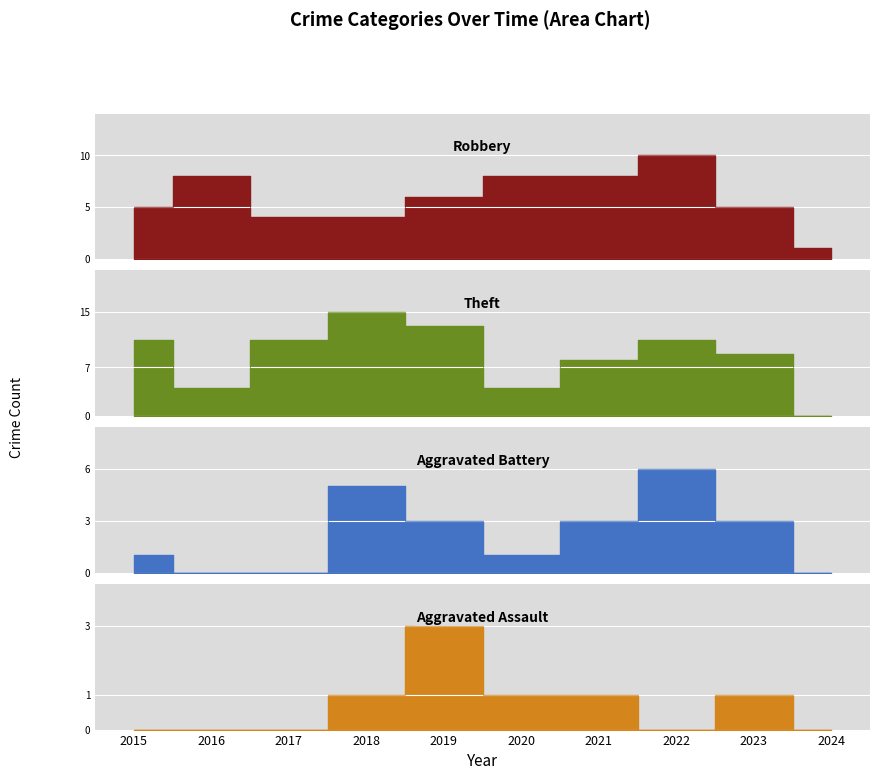

At how many categories does at least one series exceed 13?

1